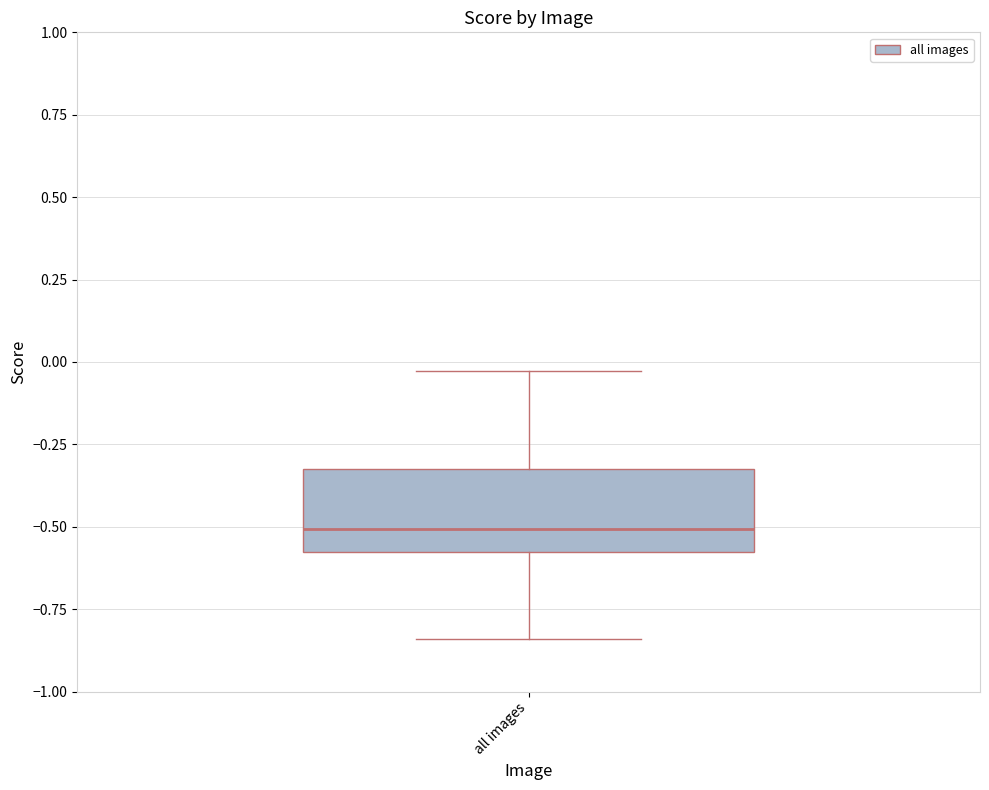

Read this box plot against the y-axis: the position of the median line, the range covered by the box, and the ends of both whiskers. The values are not printed on the chart, so give them approximately, as read against the axis.

median -0.50, box -0.60 to -0.35, whiskers -0.85 to -0.05